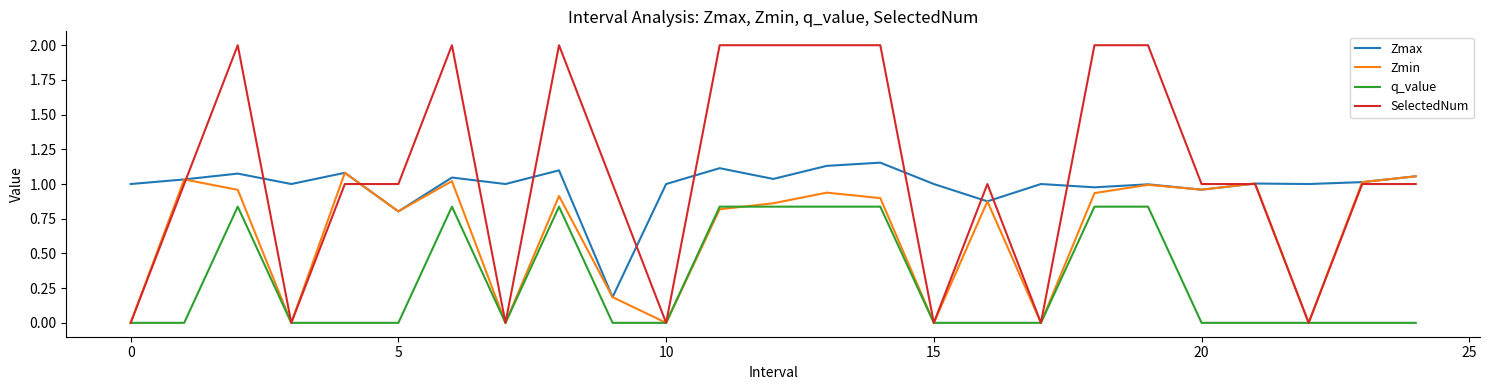

What is the maximum value shown in the chart?

2.0